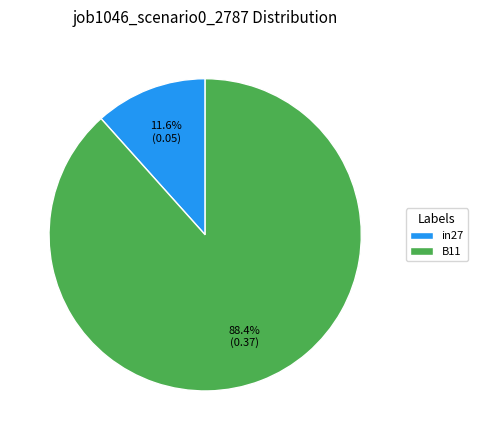

What percentage is NOT represented by in27?

88.4%